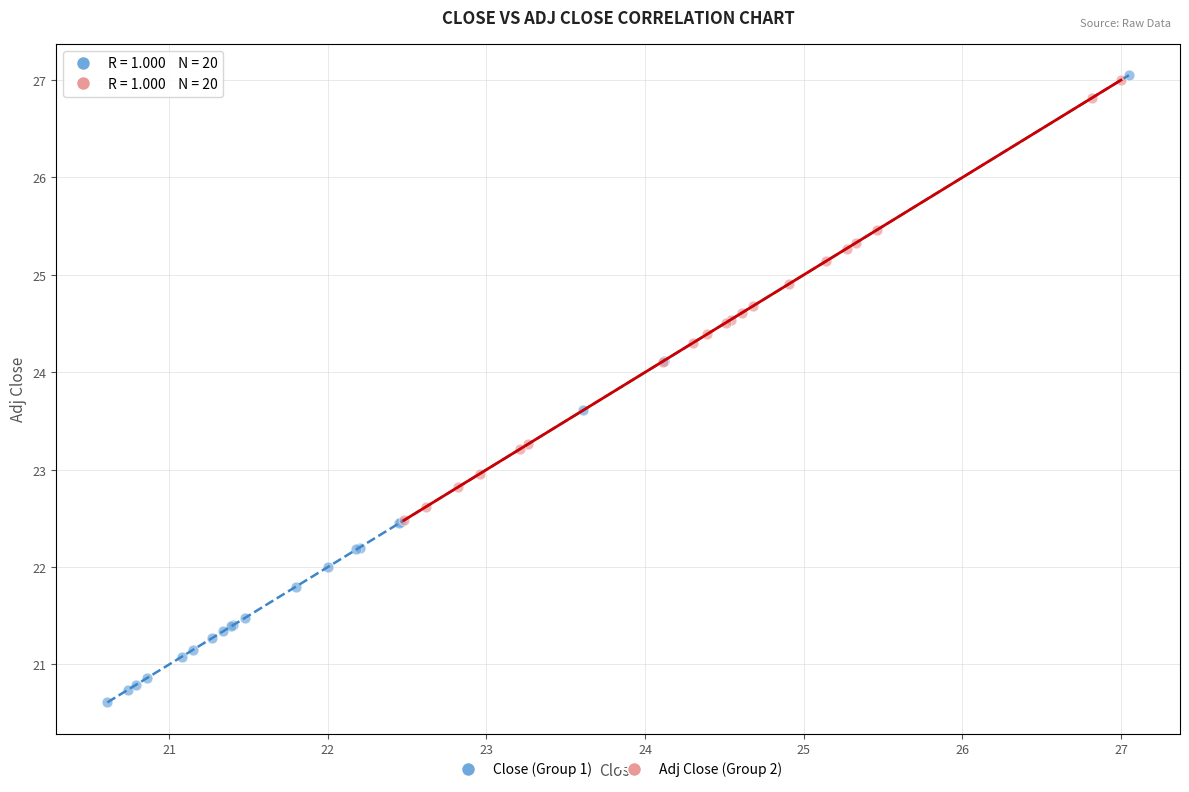

Which series has the widest spread of Y values?

Close (Group 1)